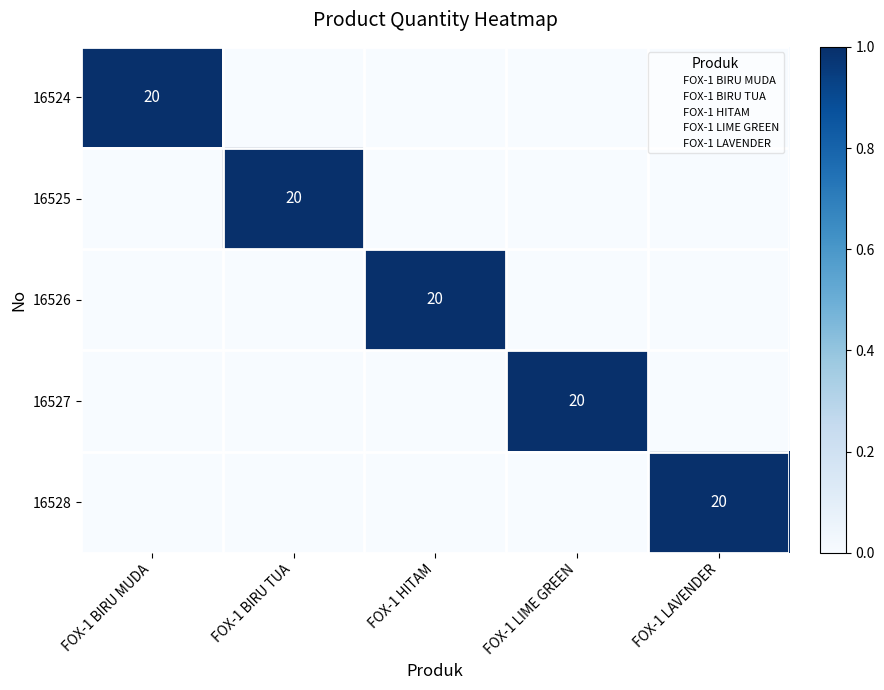

True or false: 16526 has a value of 0 at FOX-1 LIME GREEN.

True